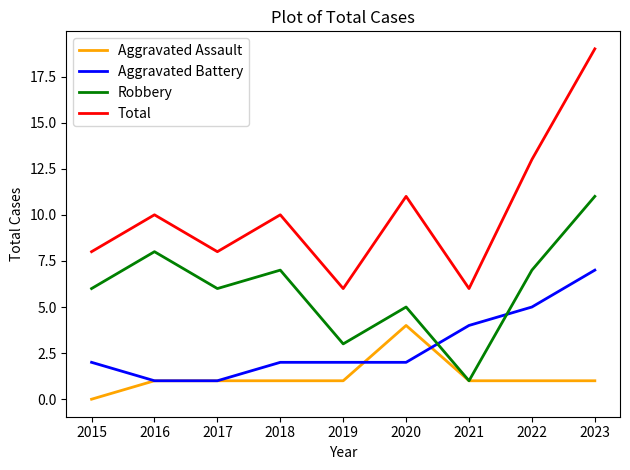

True or false: Total has more than 0 interior local peaks.

True